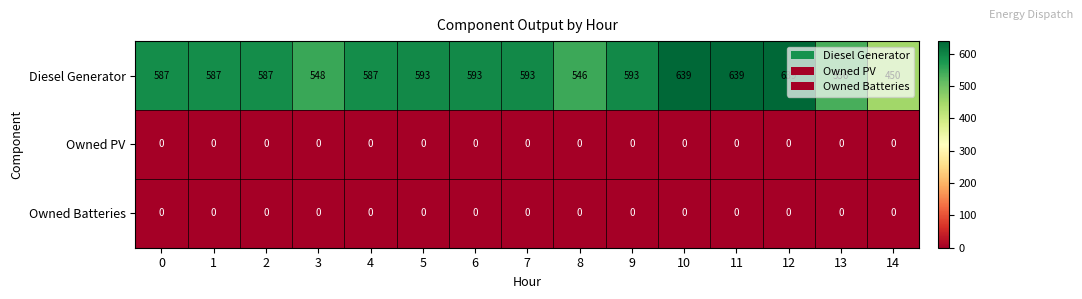

Is the value of Diesel Generator at 8 greater than the value of Owned Batteries at 10?

Yes